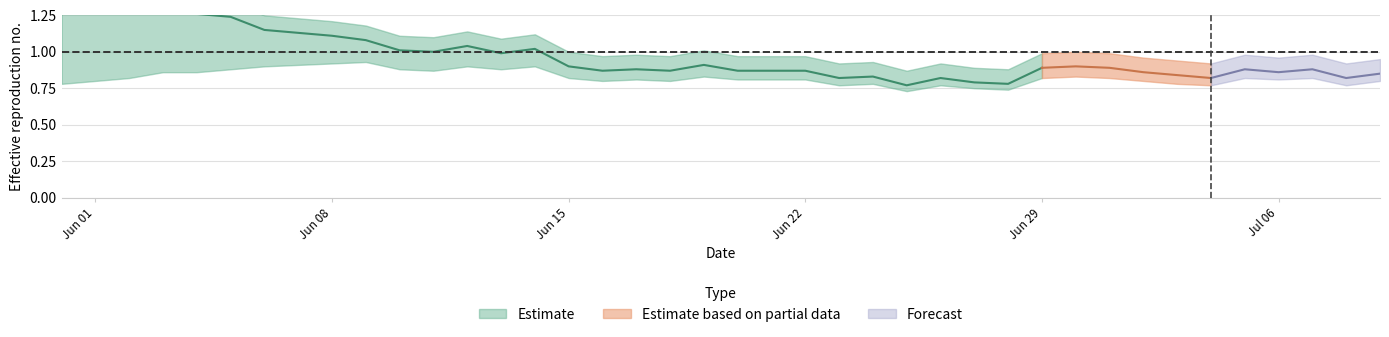

Is this an area chart (filled region under the line)?

No